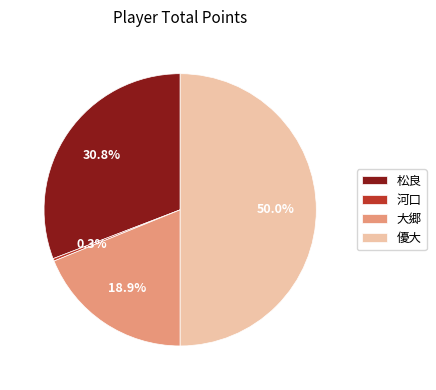

What is the smallest slice in the pie chart?

河口